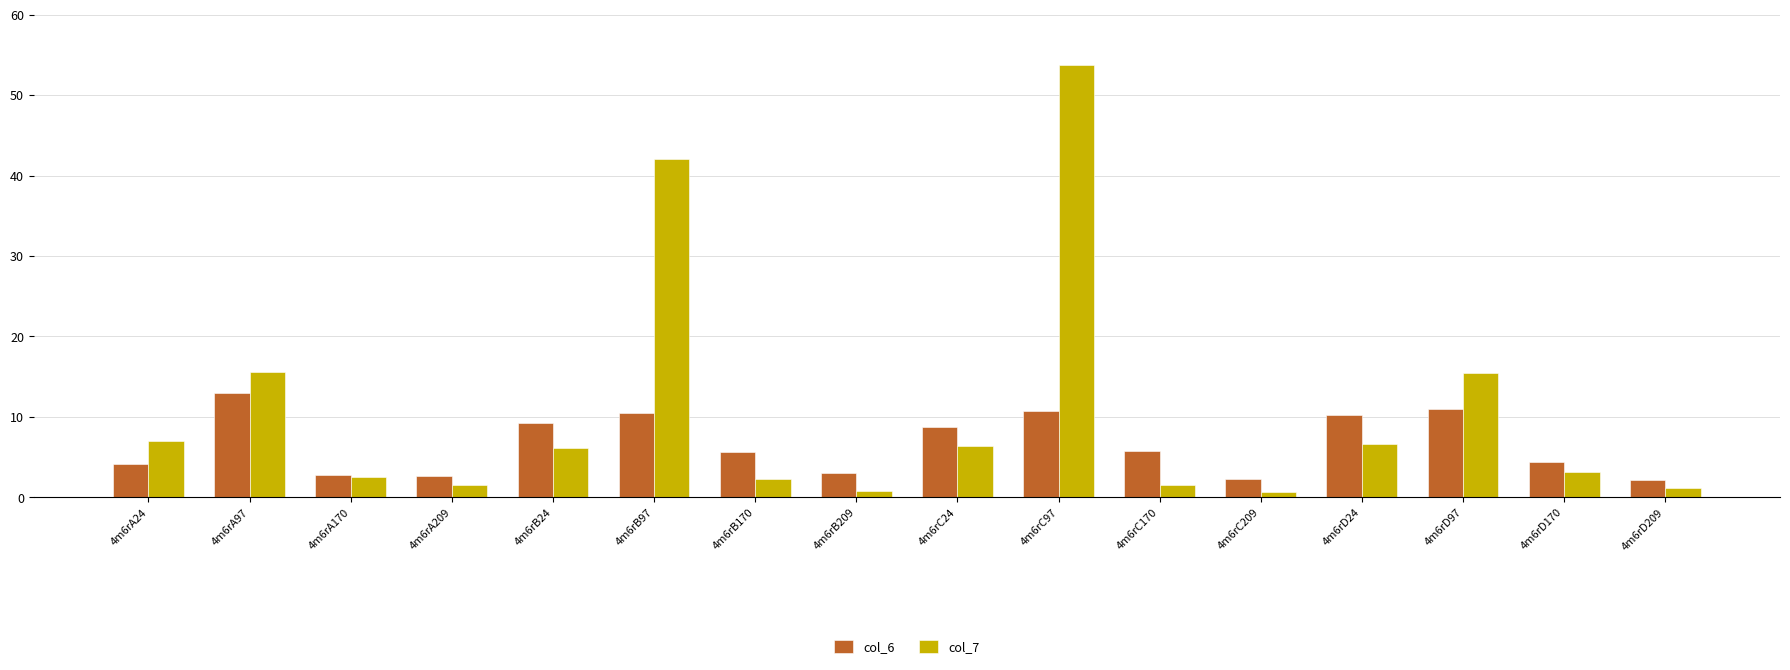

What is the sum of the col_6 values at 4m6rC97 and 4m6rD170?

15.2